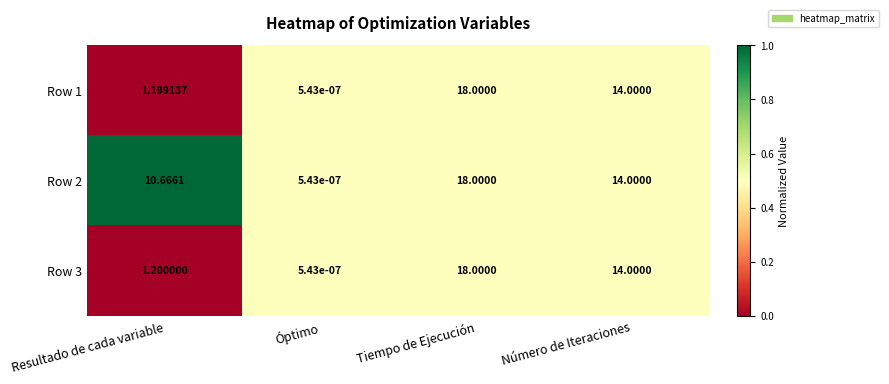

List the labels in order of Row 2 value, largest first.

Tiempo de Ejecución, Número de Iteraciones, Resultado de cada variable, Óptimo